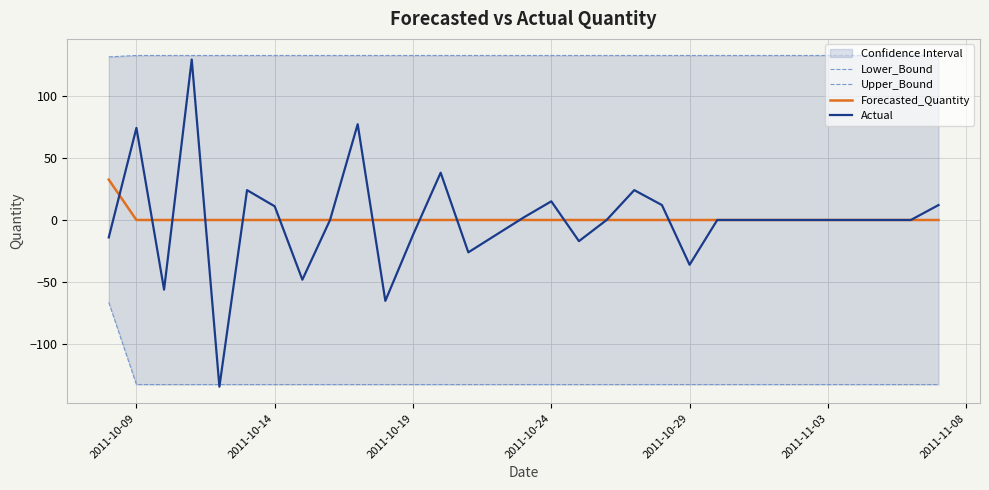

What is the smallest value displayed?

-134.0